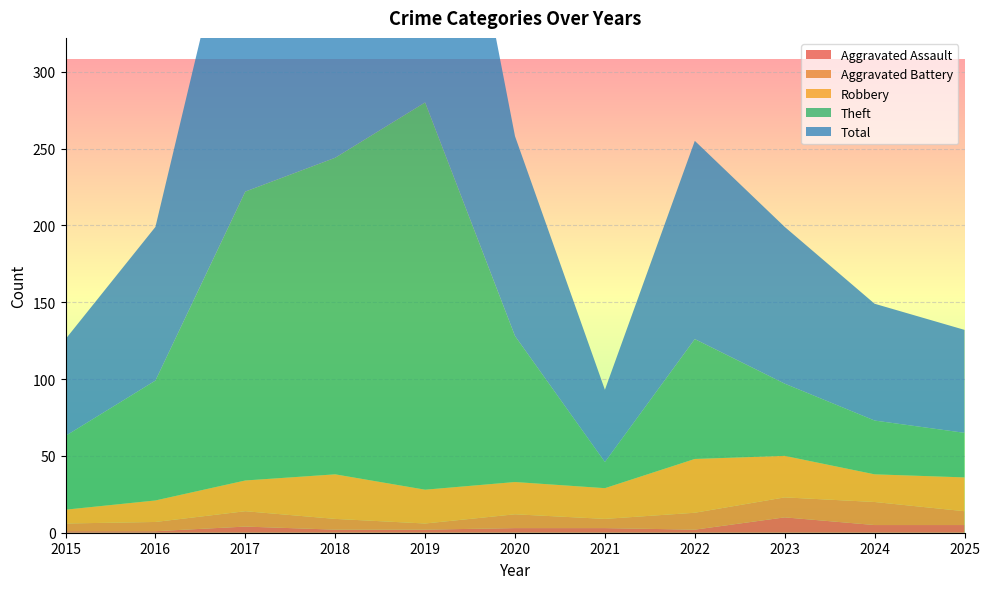

Reading left to right, list all the values displayed in this chart.

Aggravated Assault: 1	1	4	2	2	3	3	2	10	5	5
Aggravated Battery: 5	6	10	7	4	9	6	11	13	15	9
Robbery: 9	14	20	29	22	21	20	35	27	18	22
Theft: 48	78	188	206	252	95	17	78	47	35	29
Total: 63	100	222	244	280	130	47	129	102	76	67